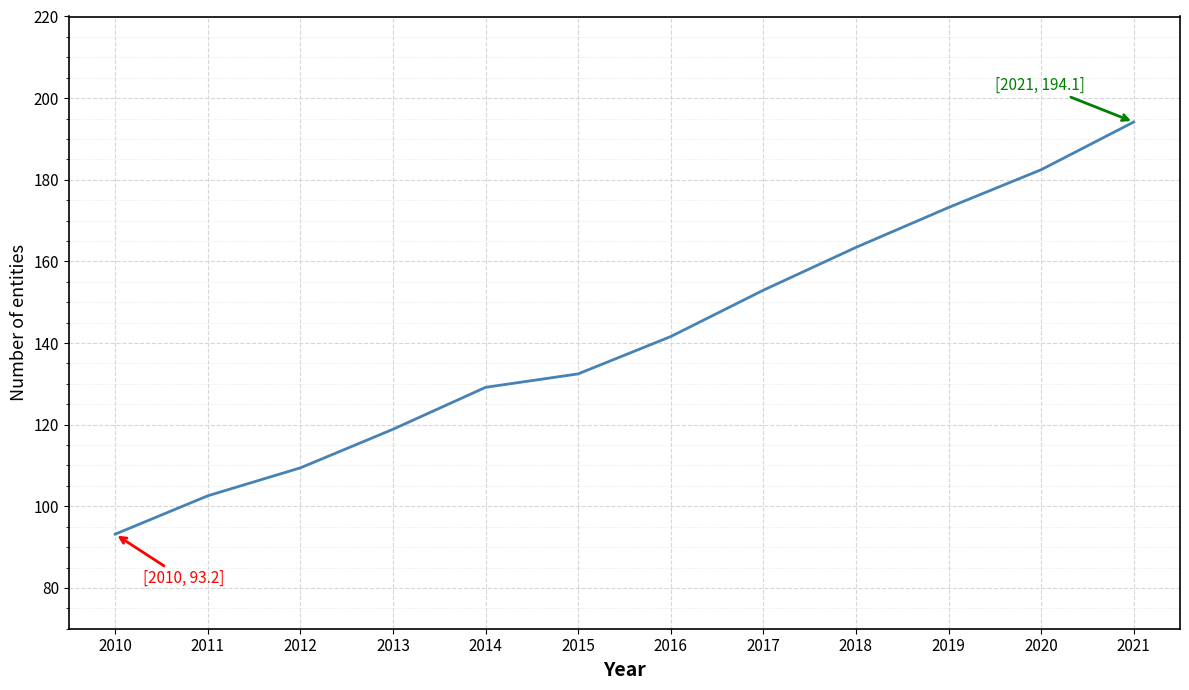

Which label corresponds to the largest value in the chart?

2021